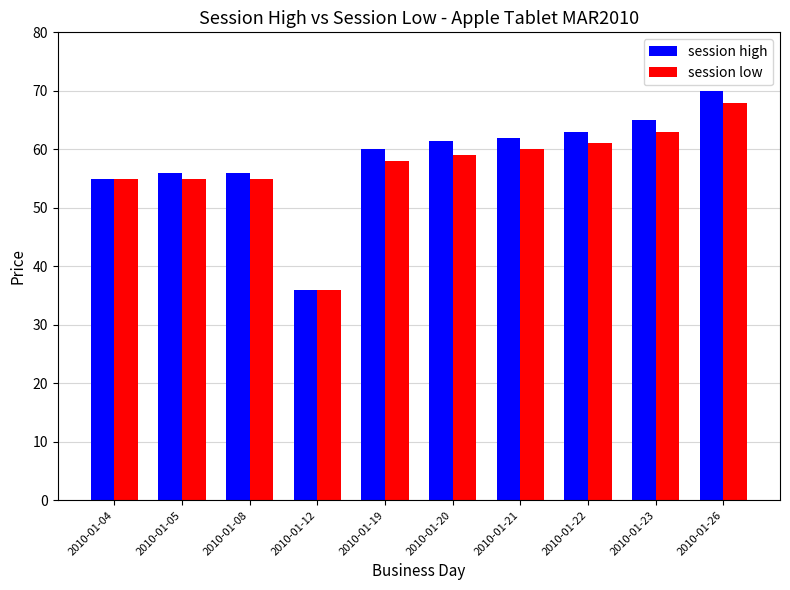

What is the maximum value for session low?

68.0